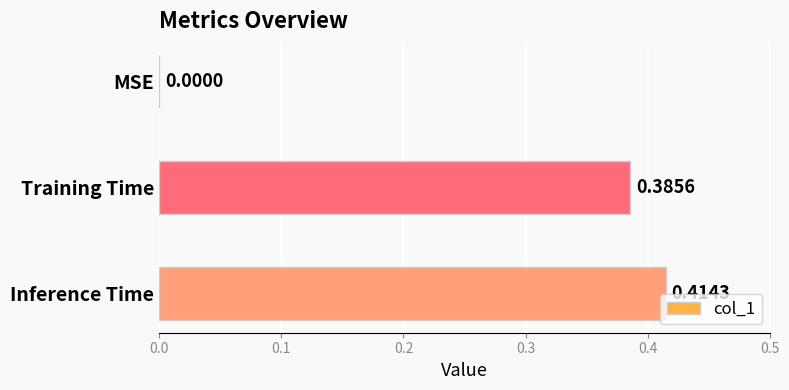

What is the sum of all values?

0.8